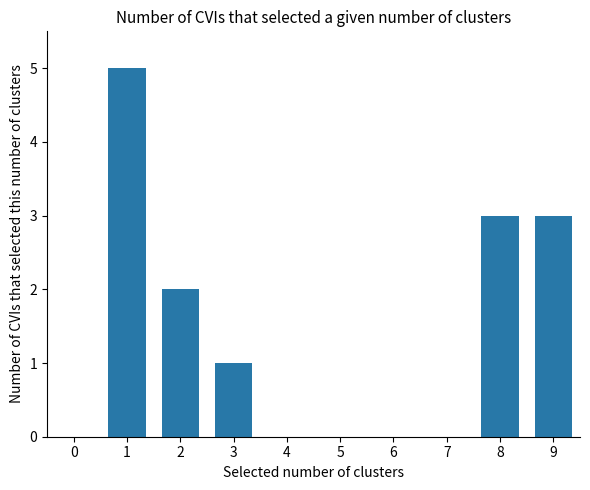

What is the ratio of the value at 2 to the value at 9?

0.7